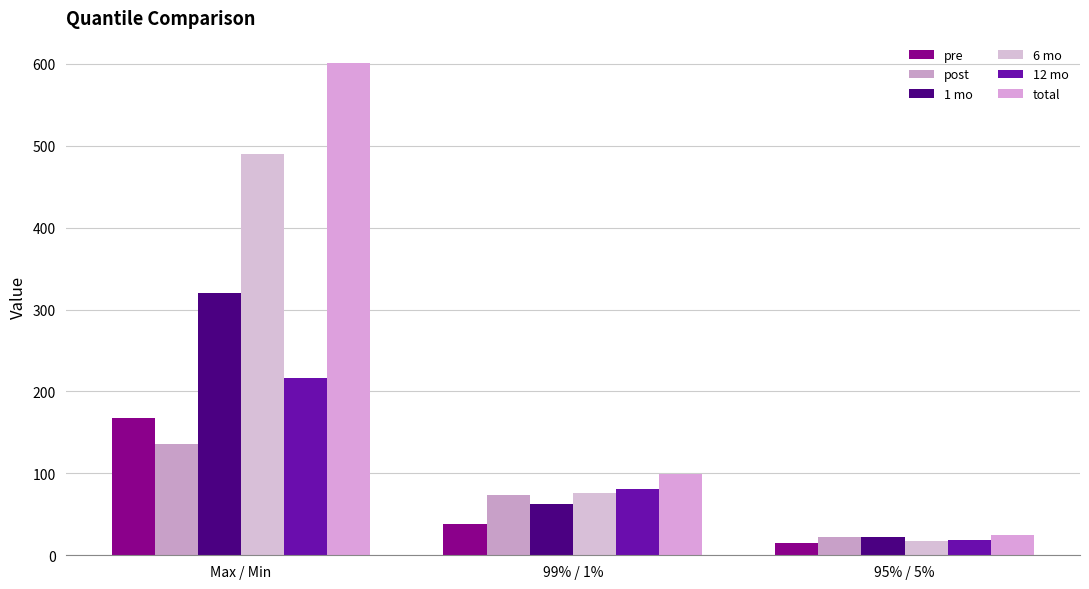

What position from the left is Max / Min?

1